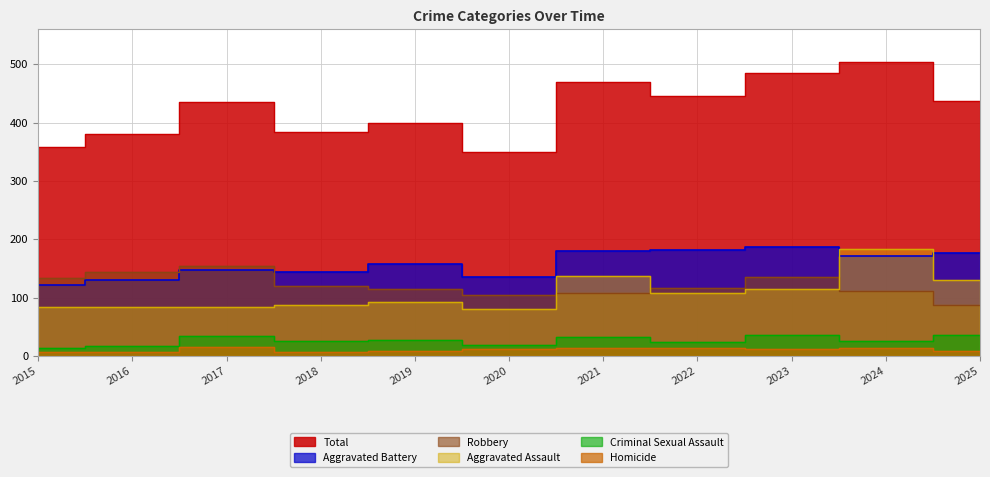

What is the value of the Aggravated Battery point at the 8th from the left?

182